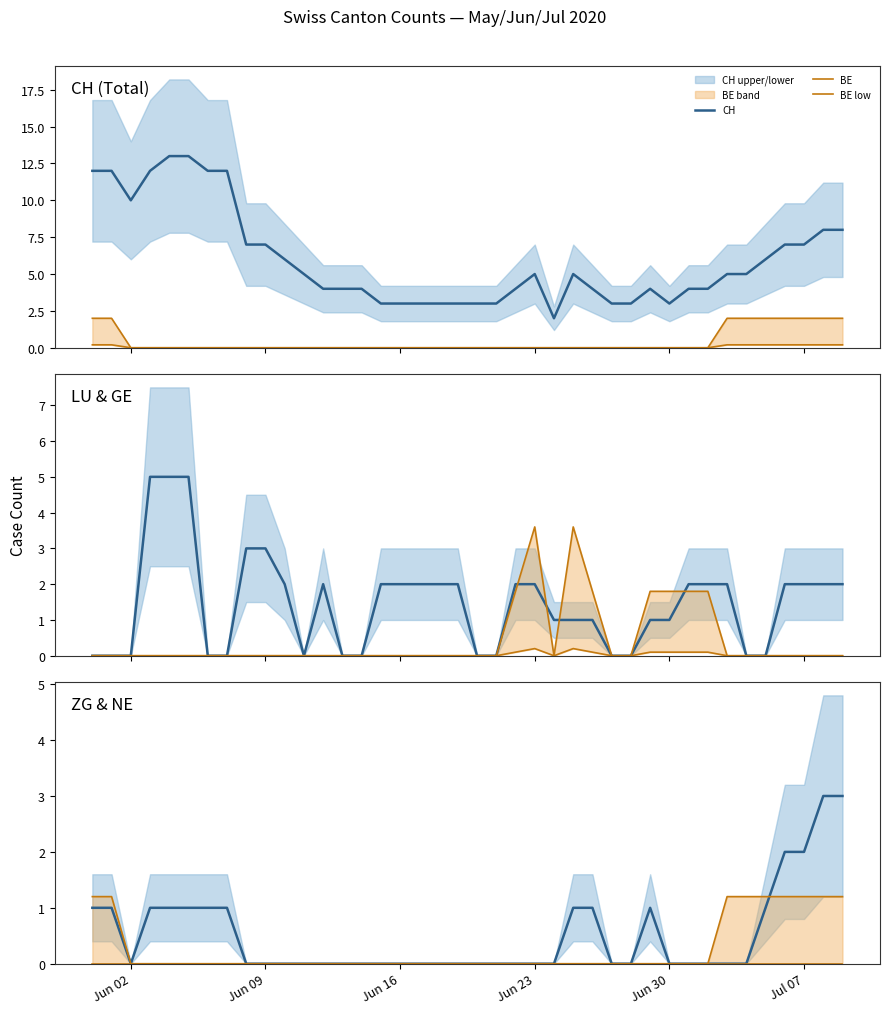

Which series has the largest total across all categories?

CH